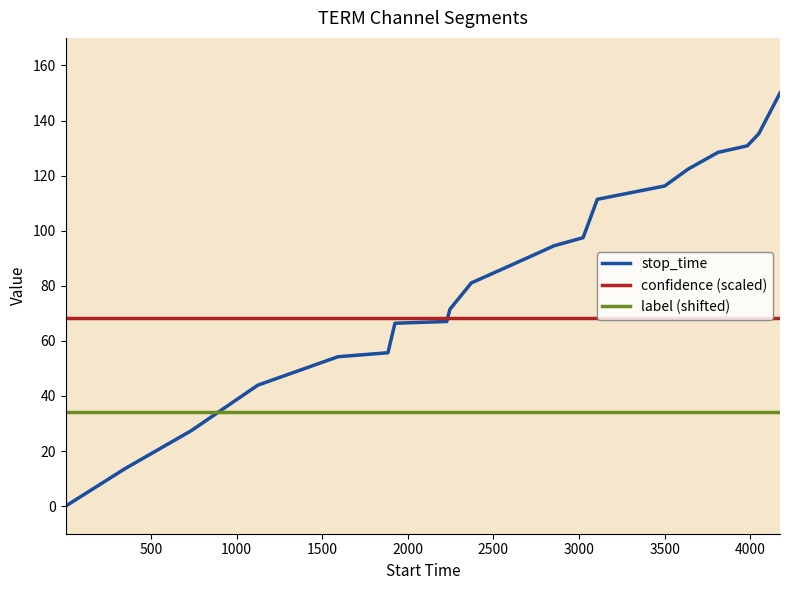

True or false: label (shifted) and confidence (scaled) intersect in this chart.

False